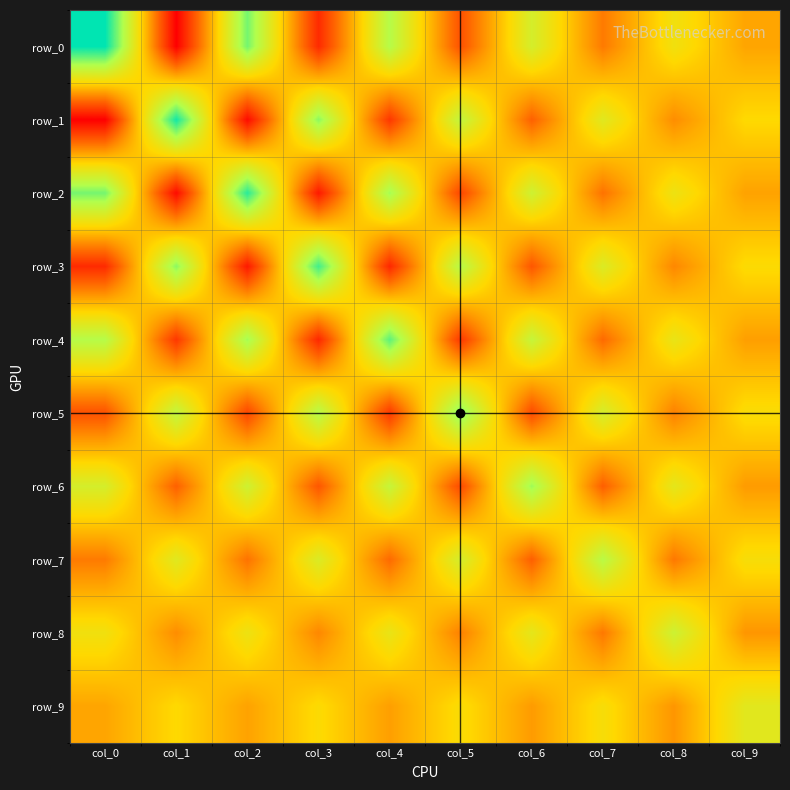

Which category has the highest value in the row_0 series?

col_0